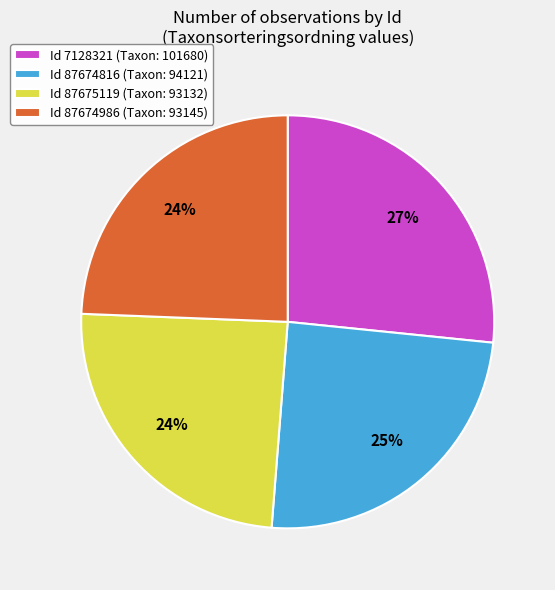

What is the ratio of the value at Id 87674986 (Taxon: 93145) to the value at Id 87675119 (Taxon: 93132)?

1.0